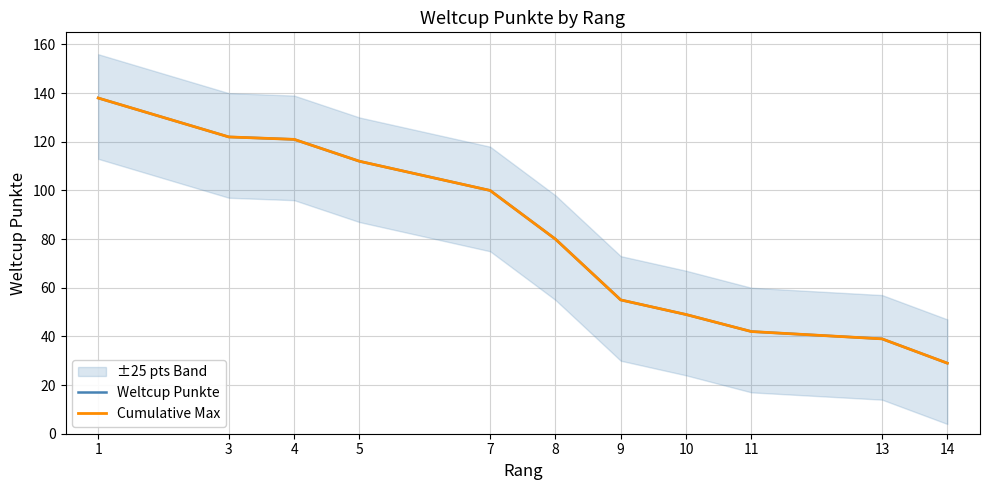

Rank the series at 14 from highest to lowest value.

Weltcup Punkte, Cumulative Max